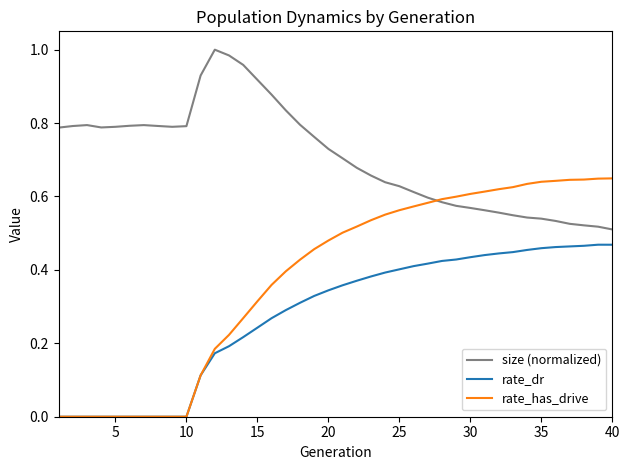

True or false: rate_dr and size (normalized) intersect in this chart.

False